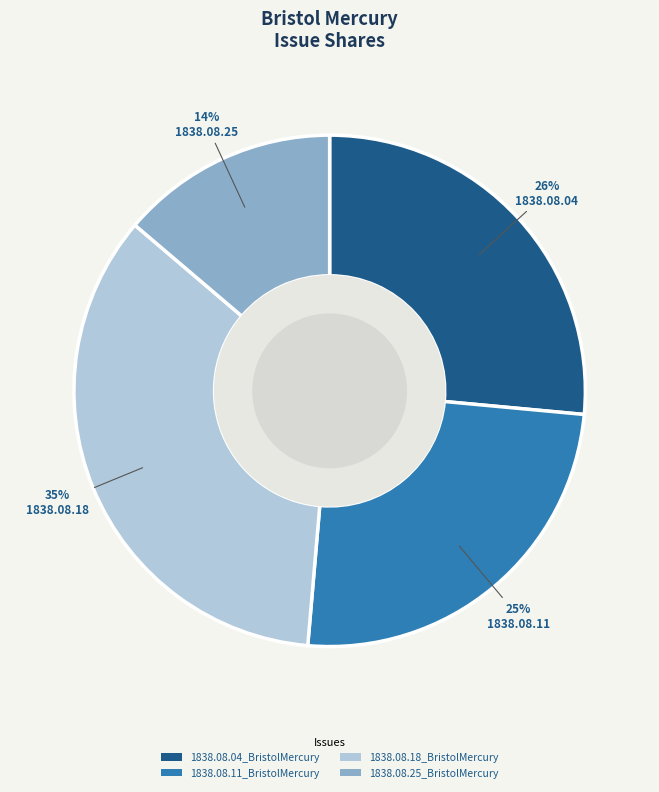

To the nearest percent, what is the average slice percentage?

25%